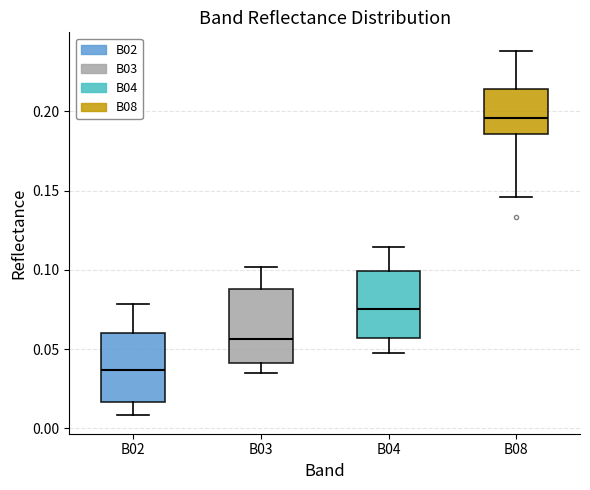

Reading left to right, transcribe this box plot: for each box, give where its median line is, the range the box spans, and where its two whiskers end, as read against the y-axis. The values are not printed on the chart, so give them approximately, as read against the axis.

B02: median 0.035, box 0.015 to 0.060, whiskers 0.010 to 0.080
B03: median 0.055, box 0.040 to 0.090, whiskers 0.035 to 0.100
B04: median 0.075, box 0.055 to 0.100, whiskers 0.045 to 0.115
B08: median 0.195, box 0.185 to 0.215, whiskers 0.145 to 0.240